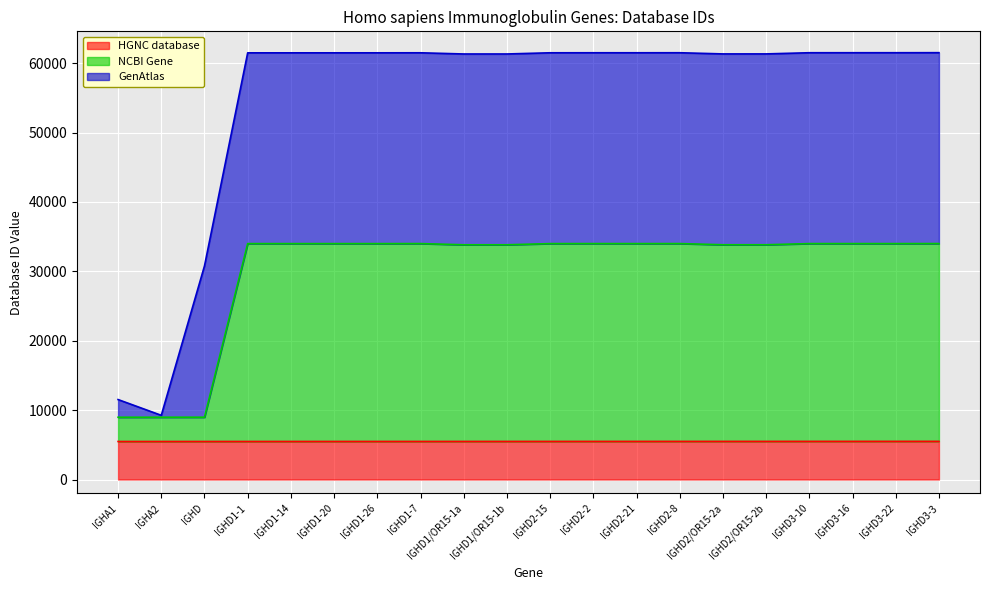

What is the total value across all series at IGHD3-16?

61497